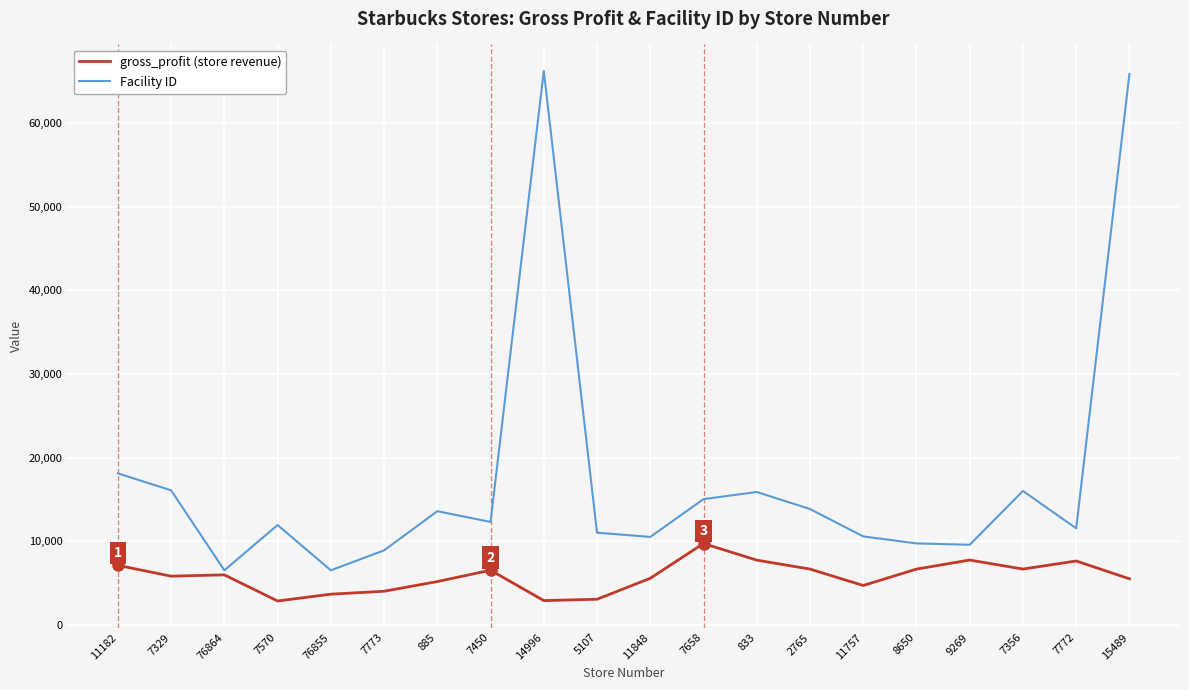

How many distinct data groups are displayed?

2